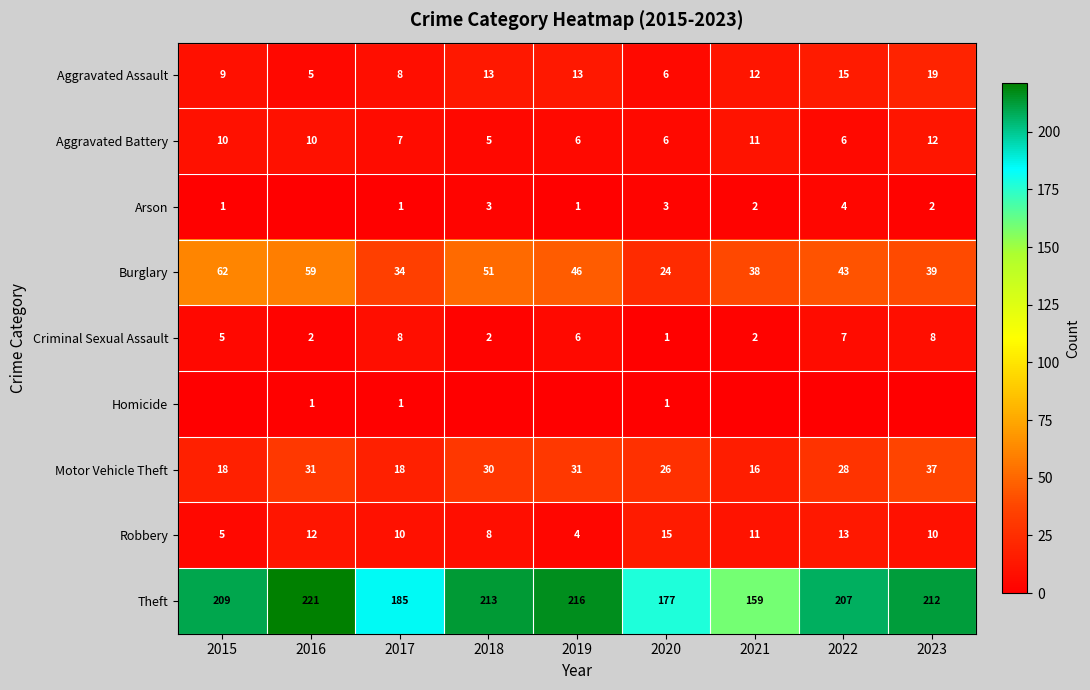

What is the difference between the maximum and minimum values in the Theft series?

62